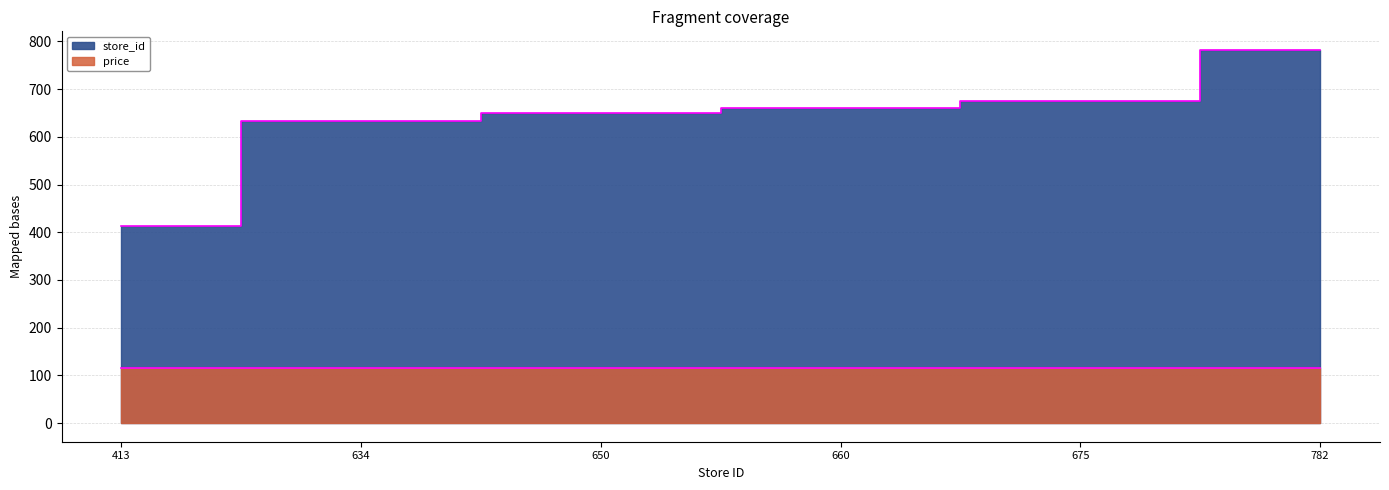

Does the chart have visible grid lines?

Yes